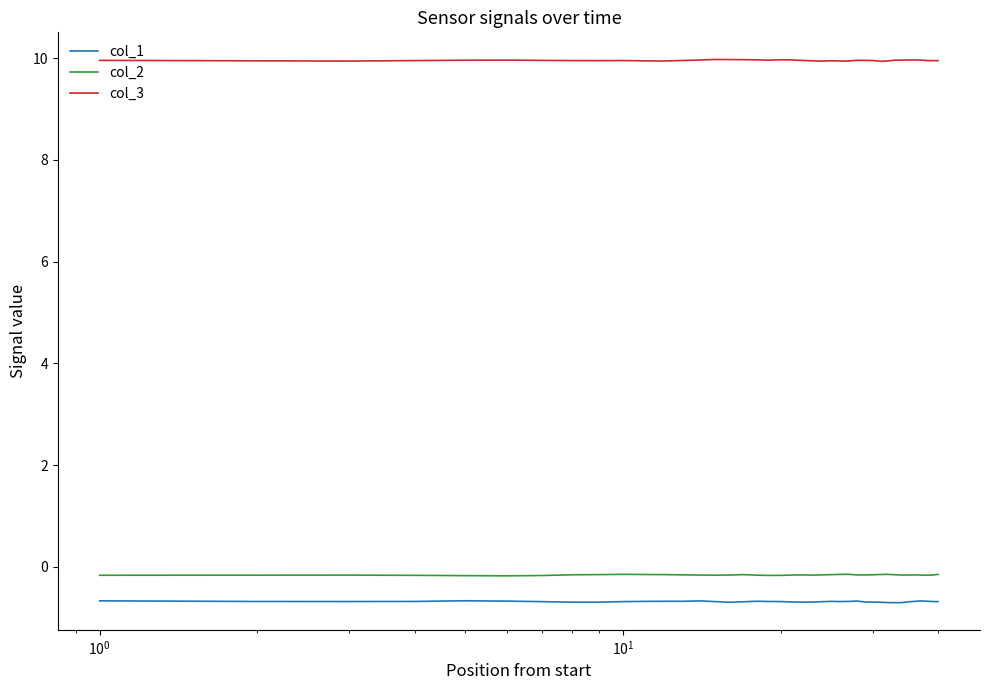

Rank the series by their maximum value, from lowest to highest.

col_1, col_2, col_3